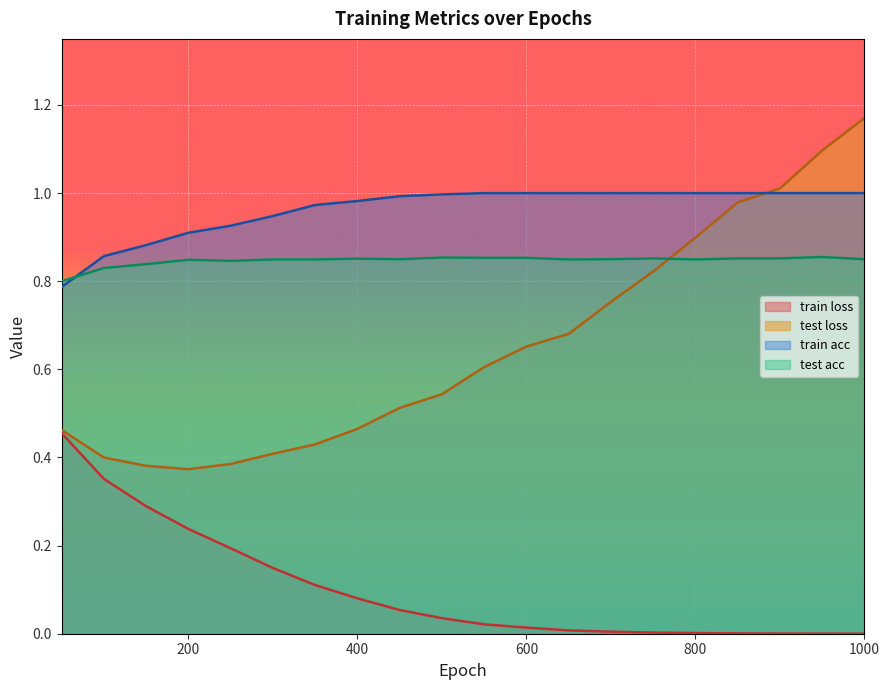

Reading left to right, what are all the values shown in this chart?

train loss: 0.5	0.4	0.3	0.2	0.2	0.1	0.1	0.1	0.1	0.0	0.0	0.0	0.0	0.0	0.0	0.0	0.0	0.0	0.0	0.0
test loss: 0.5	0.4	0.4	0.4	0.4	0.4	0.4	0.5	0.5	0.5	0.6	0.7	0.7	0.8	0.8	0.9	1.0	1.0	1.1	1.2
train acc: 0.8	0.9	0.9	0.9	0.9	0.9	1.0	1.0	1.0	1.0	1.0	1.0	1.0	1.0	1.0	1.0	1.0	1.0	1.0	1.0
test acc: 0.8	0.8	0.8	0.8	0.8	0.8	0.8	0.9	0.8	0.9	0.9	0.9	0.8	0.8	0.9	0.8	0.9	0.9	0.9	0.8